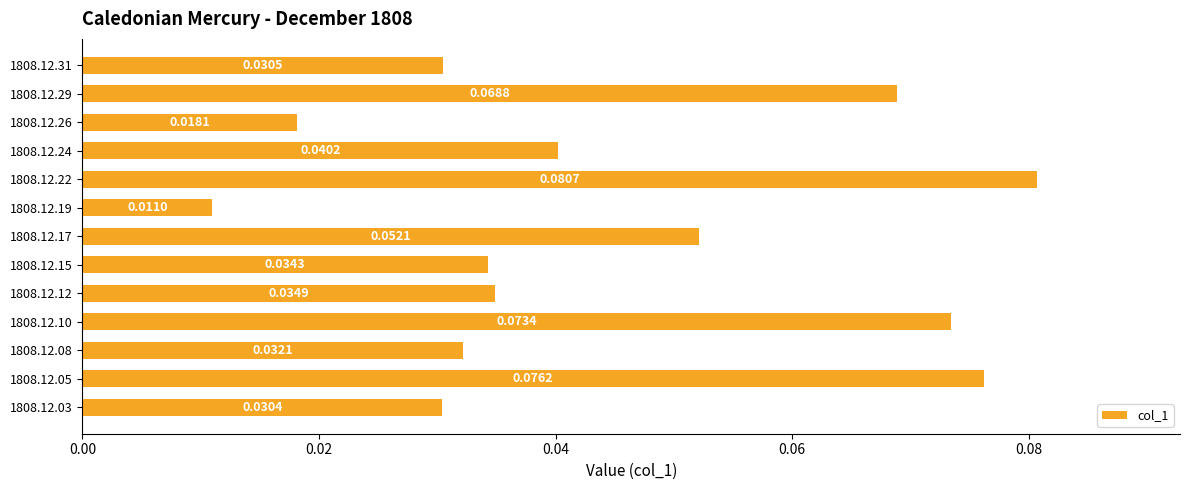

Between 1808.12.03 and 1808.12.26, which is larger?

1808.12.03